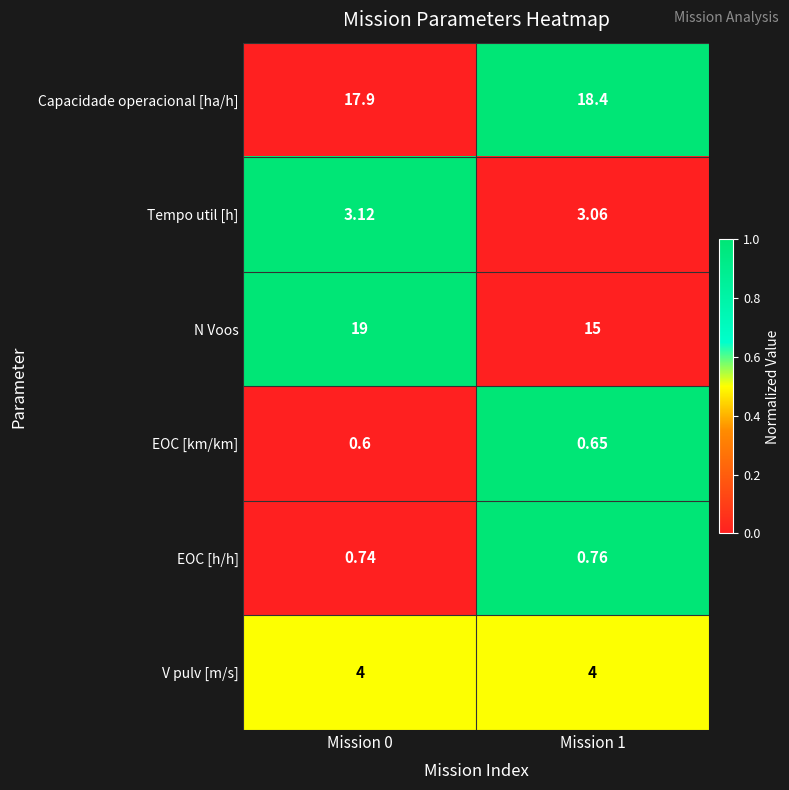

What is the total value across all series at Mission 1?

41.9